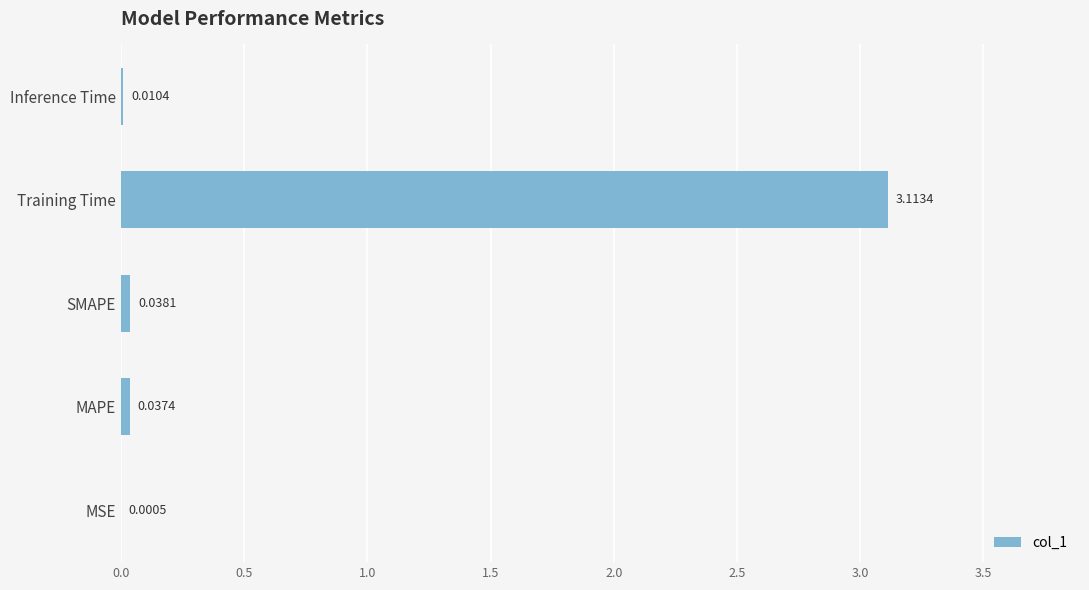

At which category does the chart reach its peak across all series?

Training Time